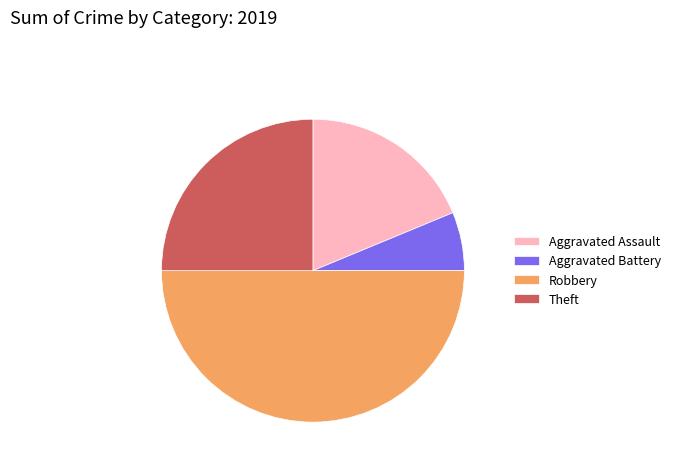

Rank the categories by value from lowest to highest.

Aggravated Battery, Aggravated Assault, Theft, Robbery